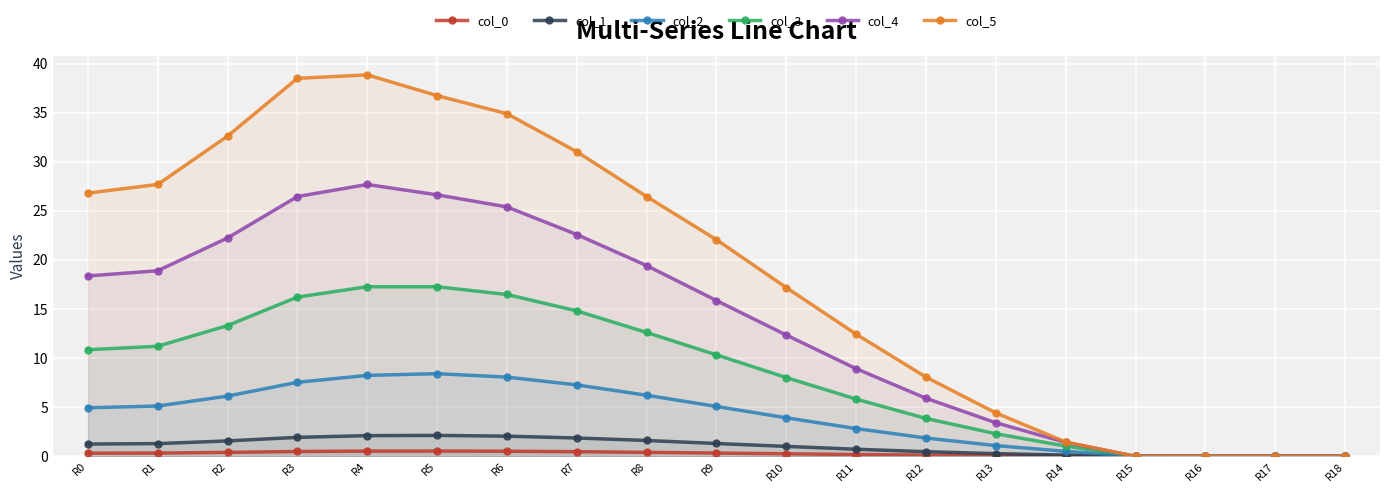

What is the value of the col_4 point at the 11th from the left?

12.3